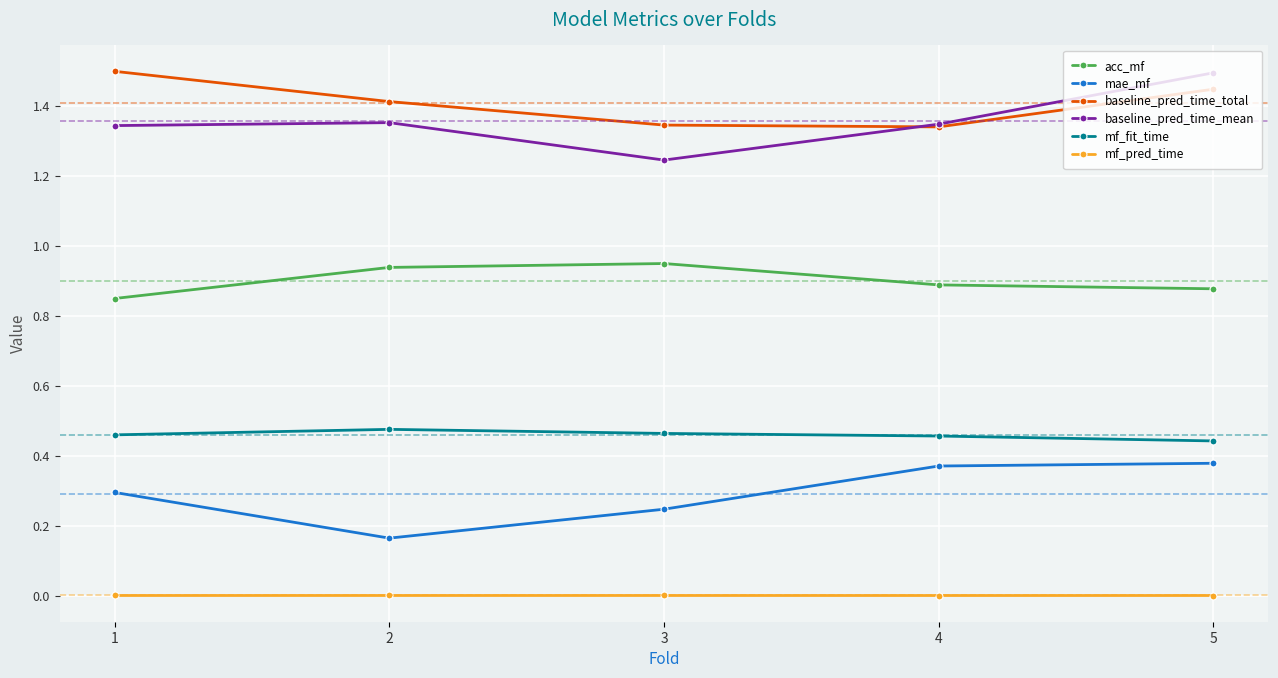

At how many categories does at least one series exceed 0?

5